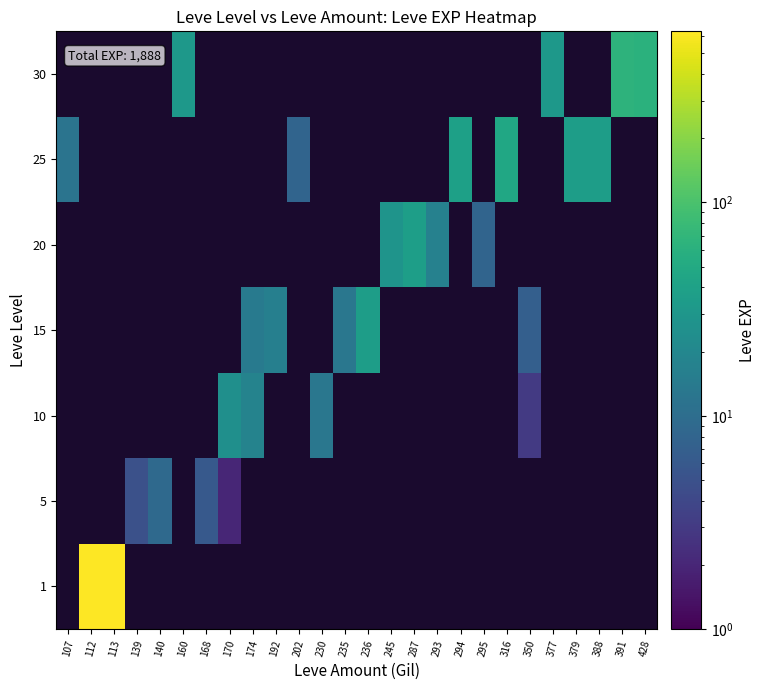

Which category has the highest value across all series?

113